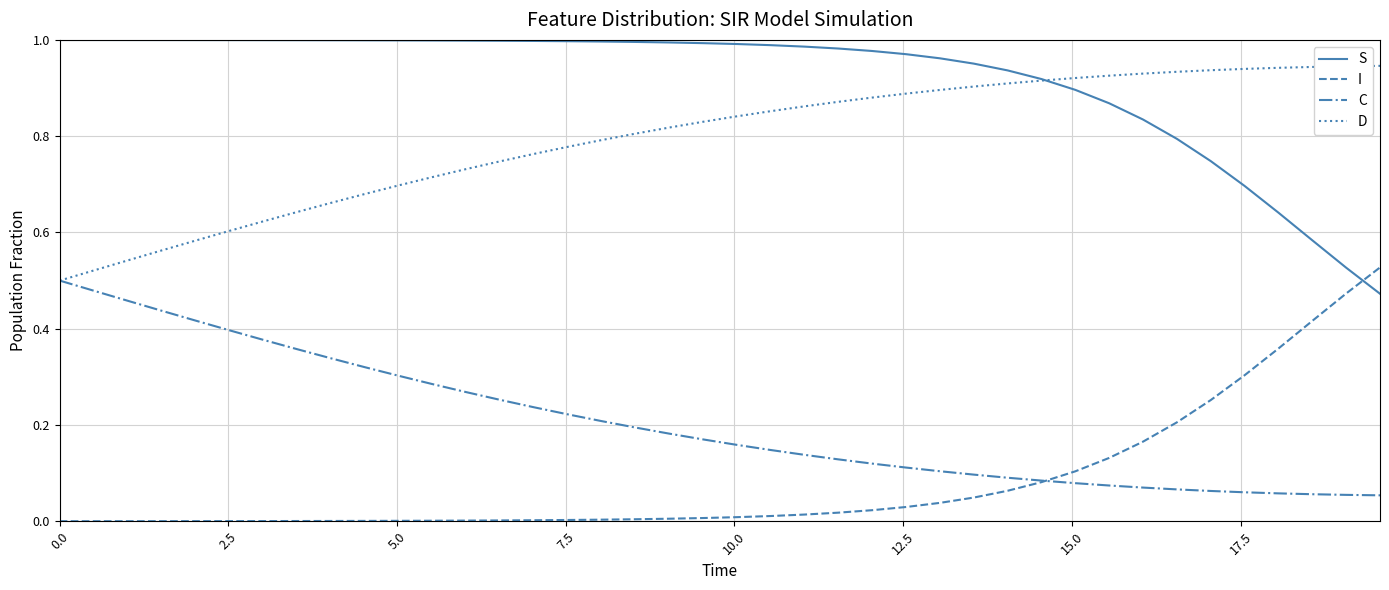

List the series in order of their peak value, highest first.

S, D, I, C